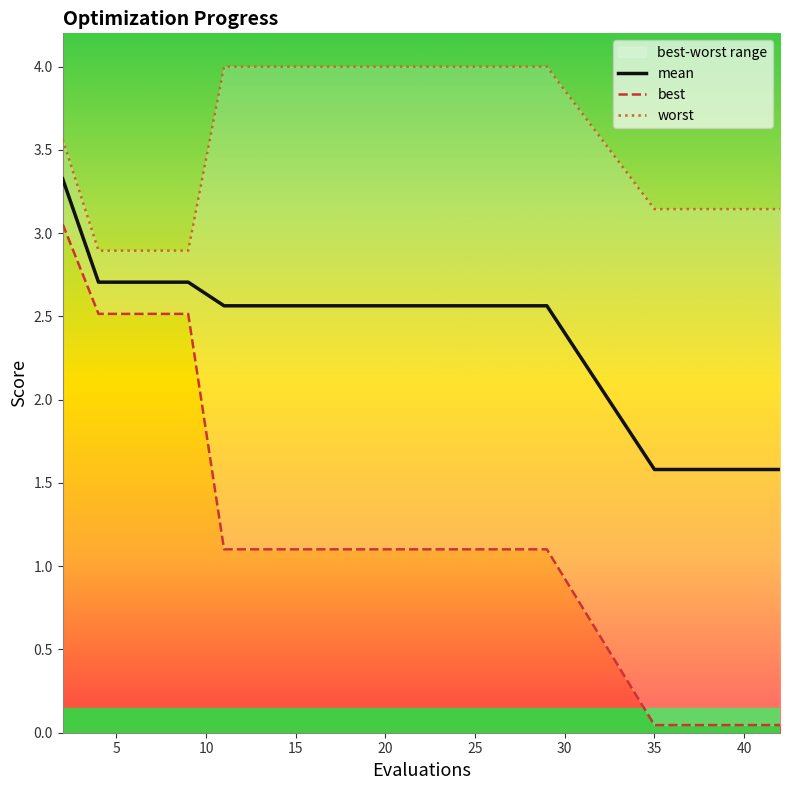

Count the number of categories in the chart.

20